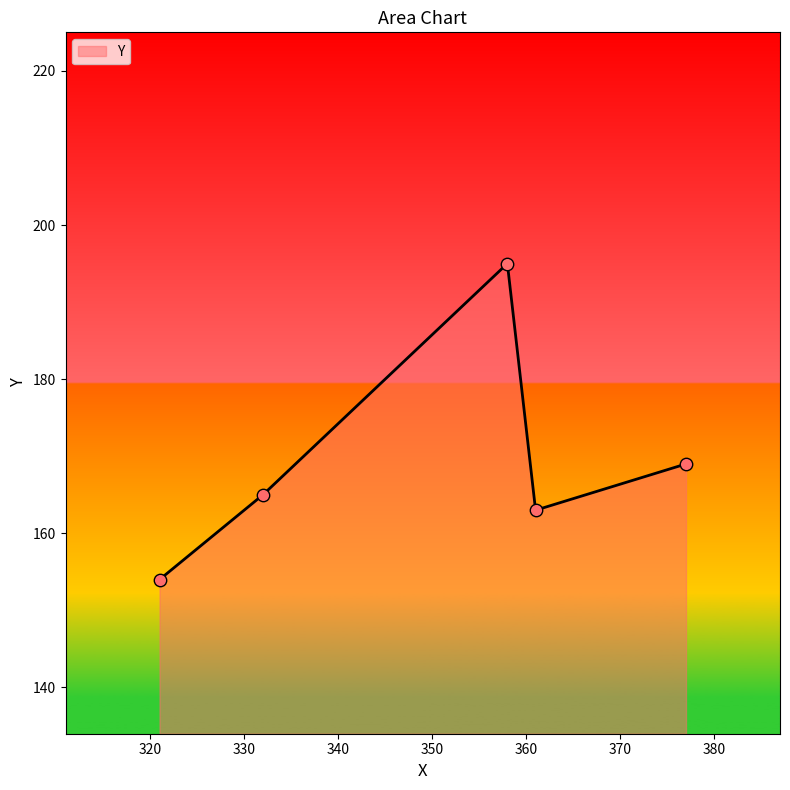

How many interior local valleys (lower than both neighbors) does the data have?

1